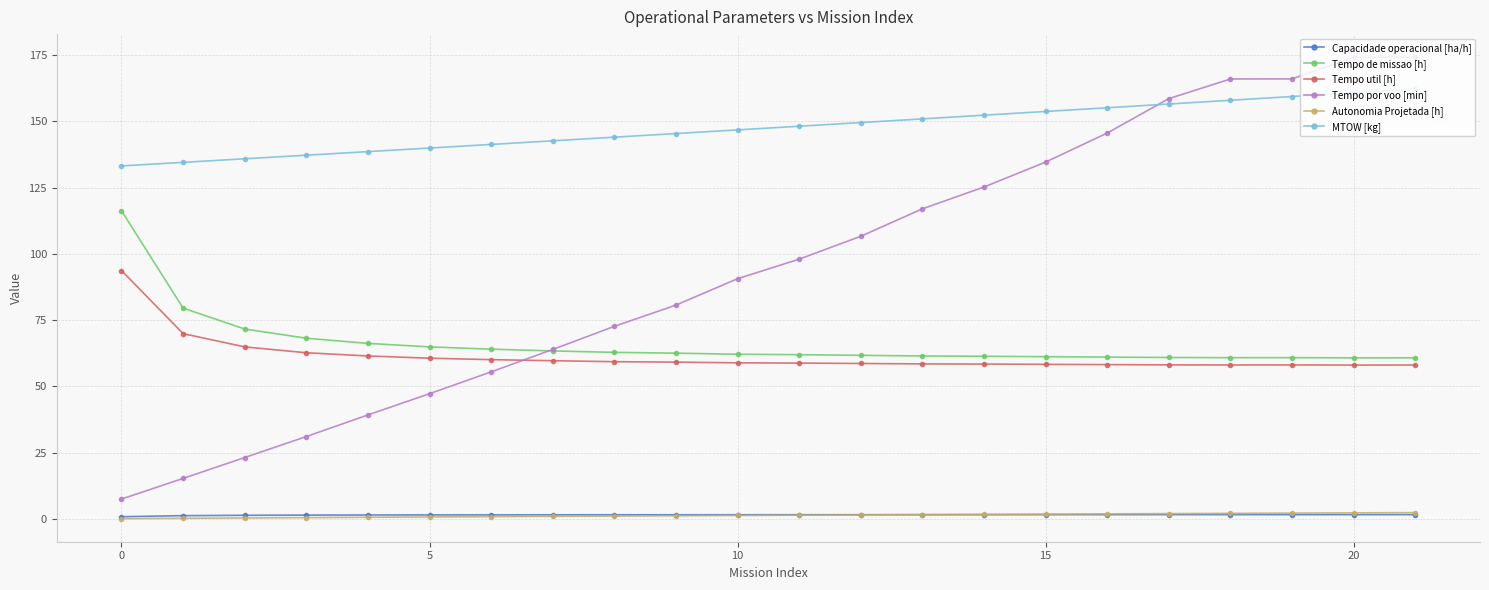

What is the maximum value shown in the chart?

174.2